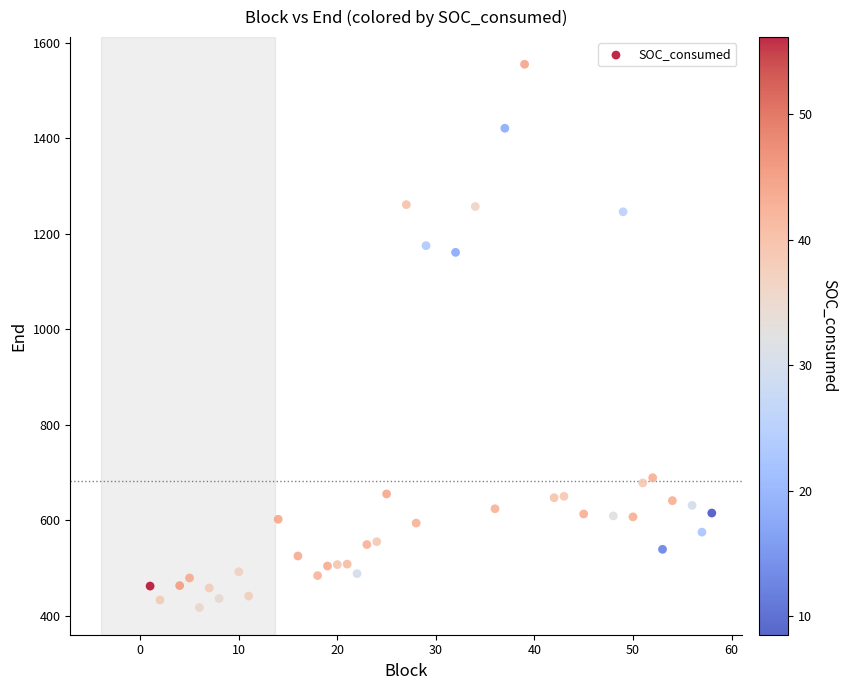

What is the range of Y values (max minus min)?

1138